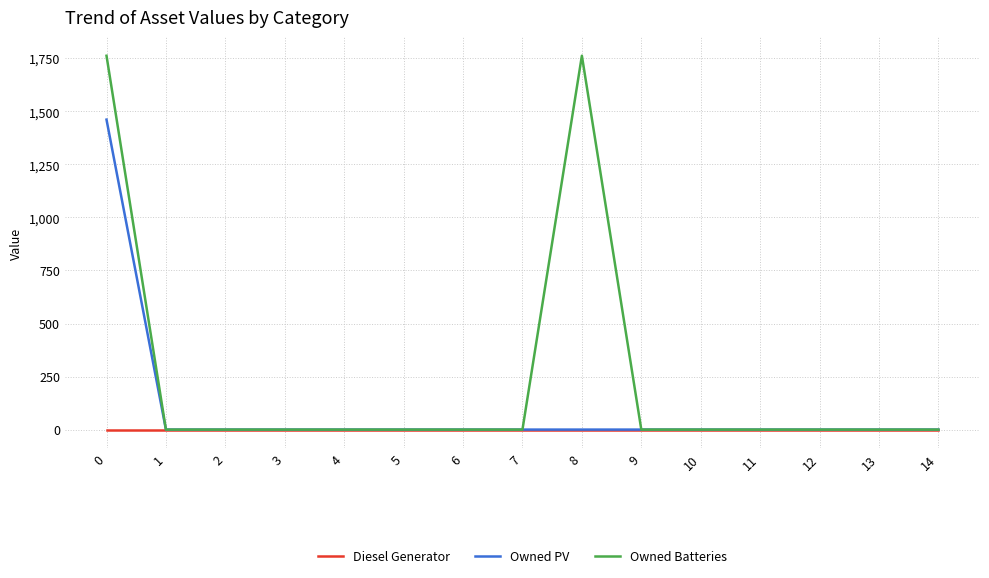

List the series in order of their overall mean, highest first.

Owned Batteries, Owned PV, Diesel Generator